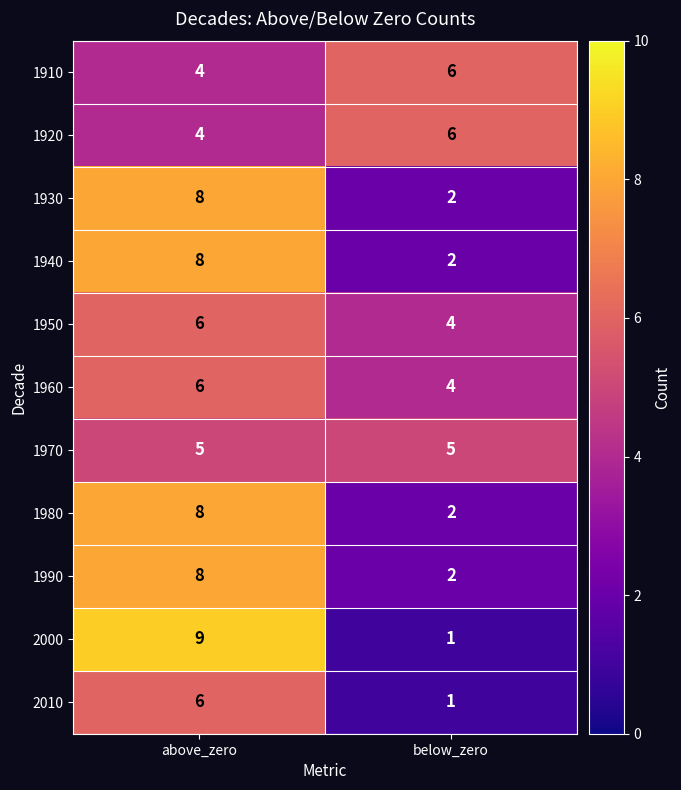

Rank the categories by 1940 value from highest to lowest.

above_zero, below_zero